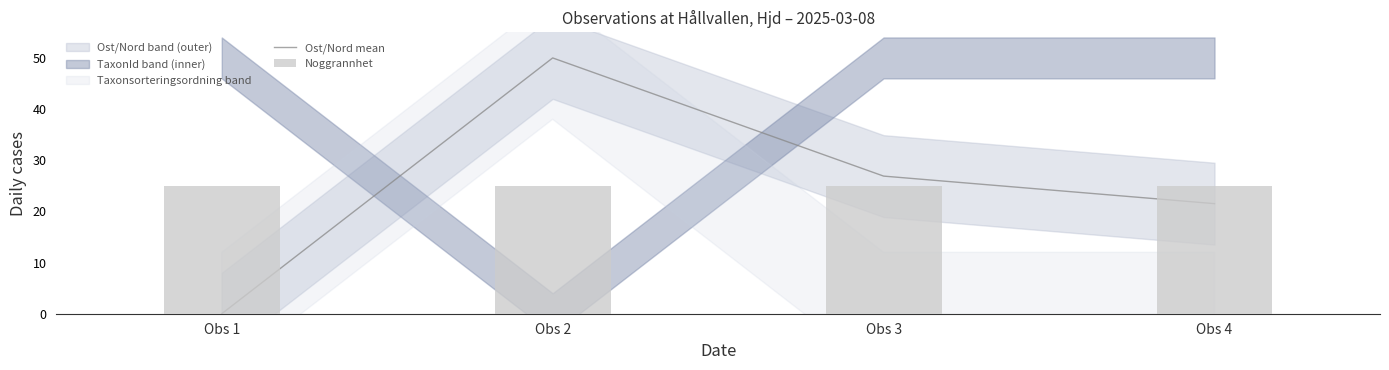

Is the value of Ost/Nord mean at Obs 1 greater than the value of Noggrannhet at Obs 1?

No